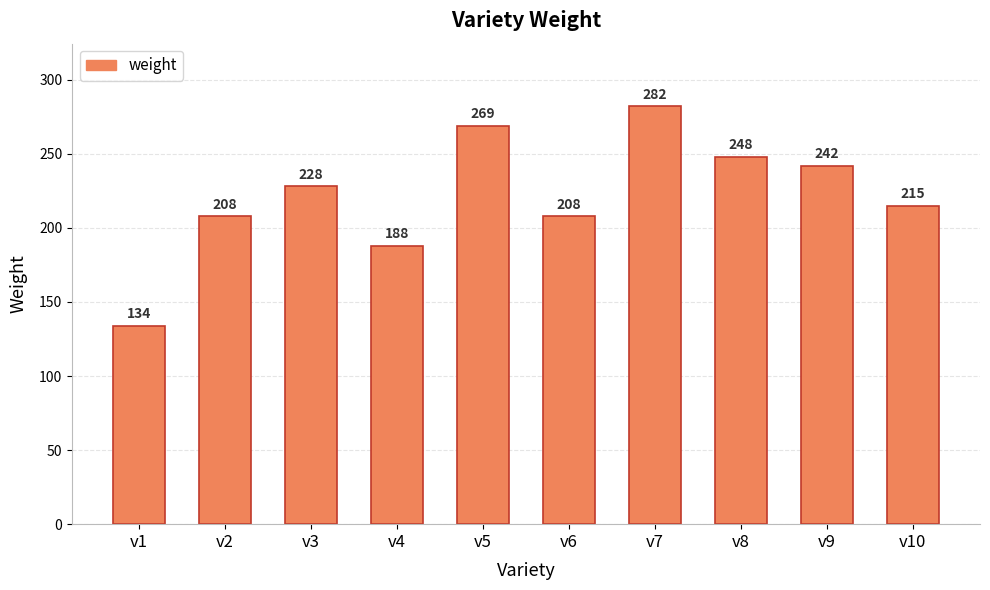

The value at v8 is 128. True or false?

False